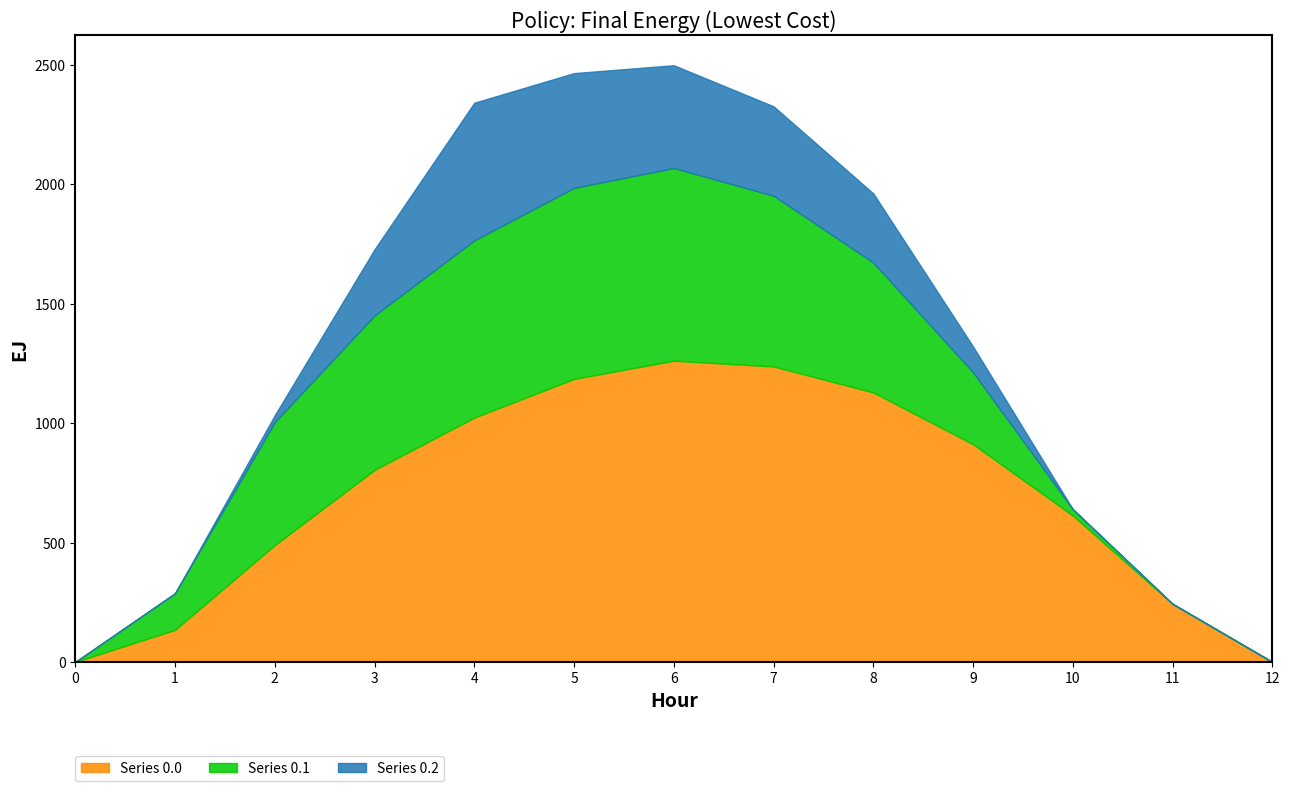

After their last crossing, which series has the higher values: Series 0.1 or Series 0.0?

Series 0.0